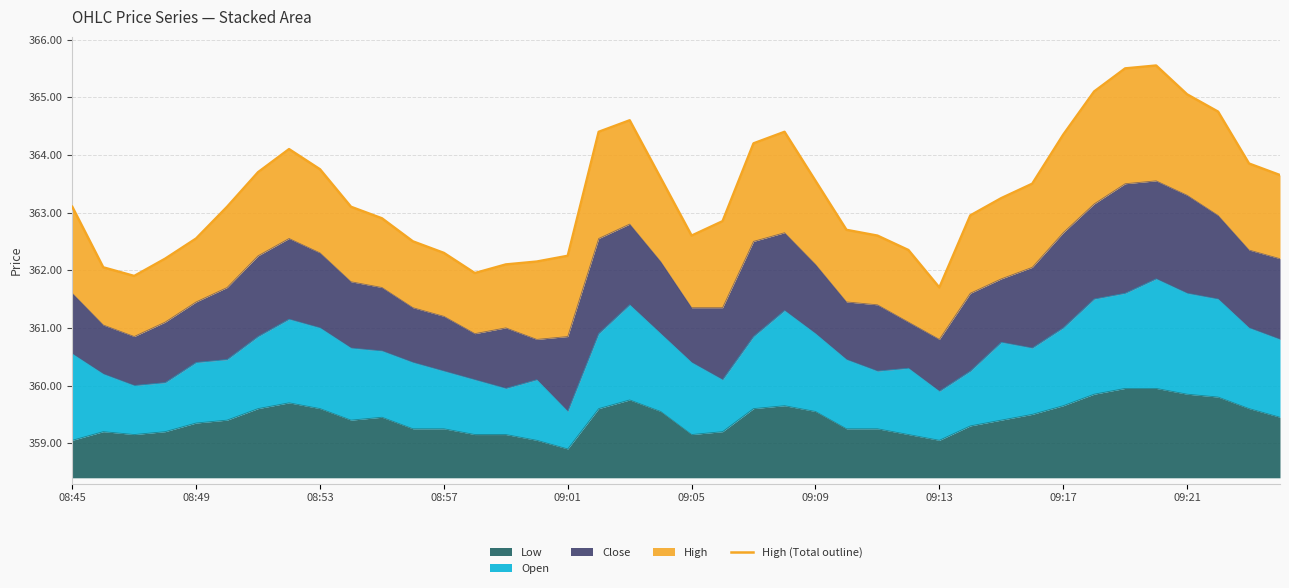

Is it true that the value at 21 is 362.9?

True